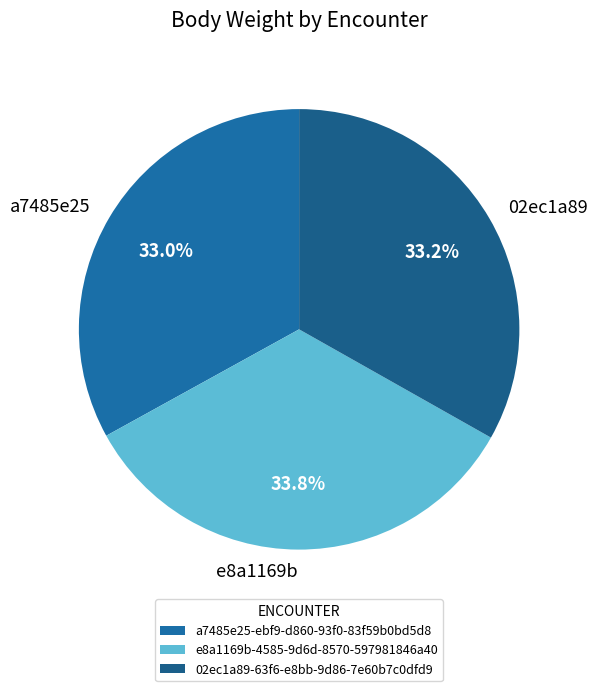

Is there any slice that represents more than half of the pie?

No